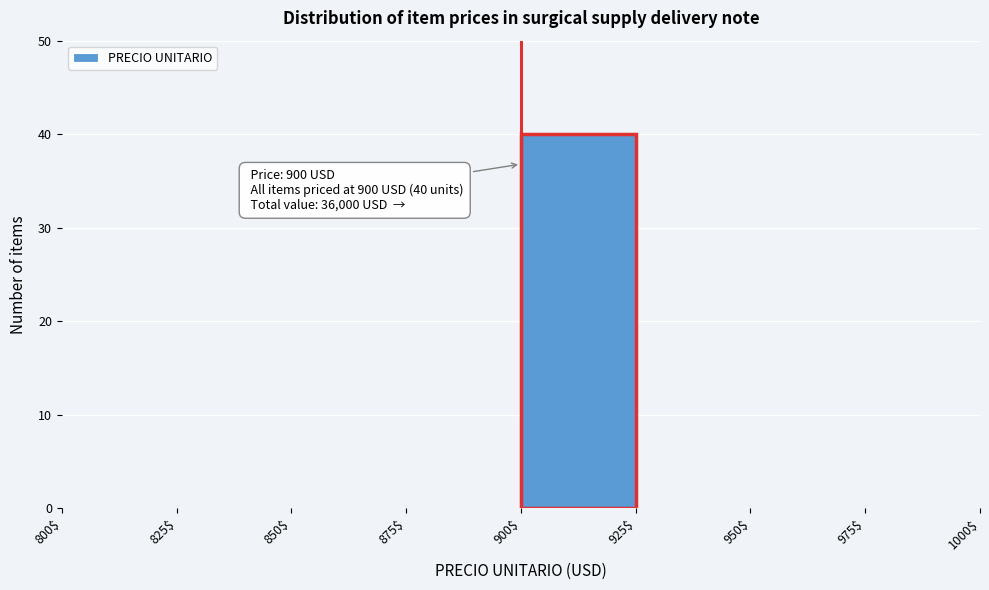

Over which range of the x-axis is the bar tallest?

900$ to 925$